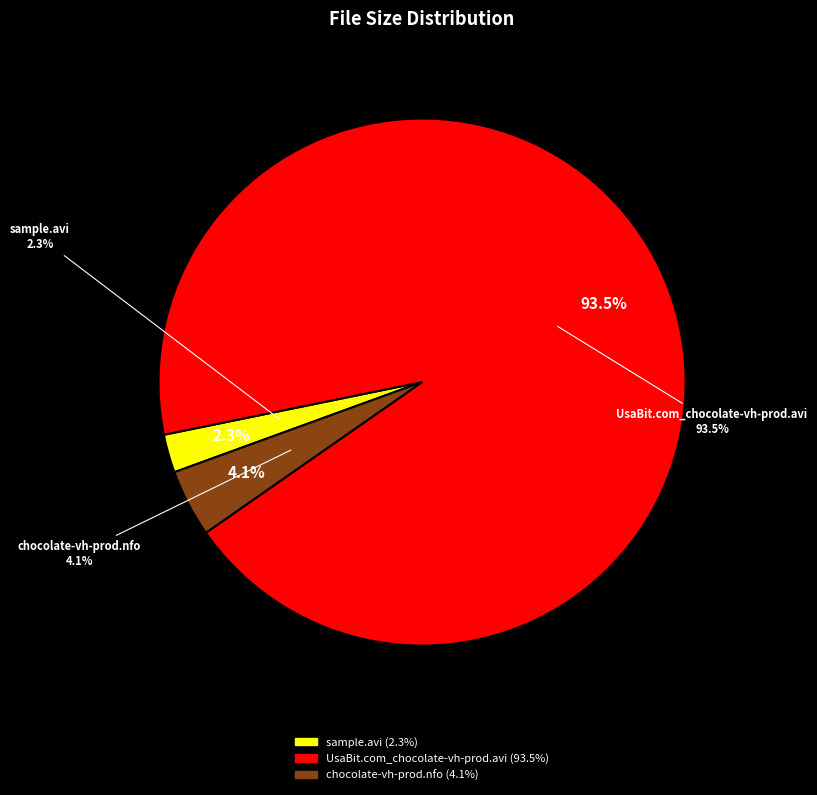

To the nearest percent, what portion does chocolate-vh-prod.nfo represent?

4%